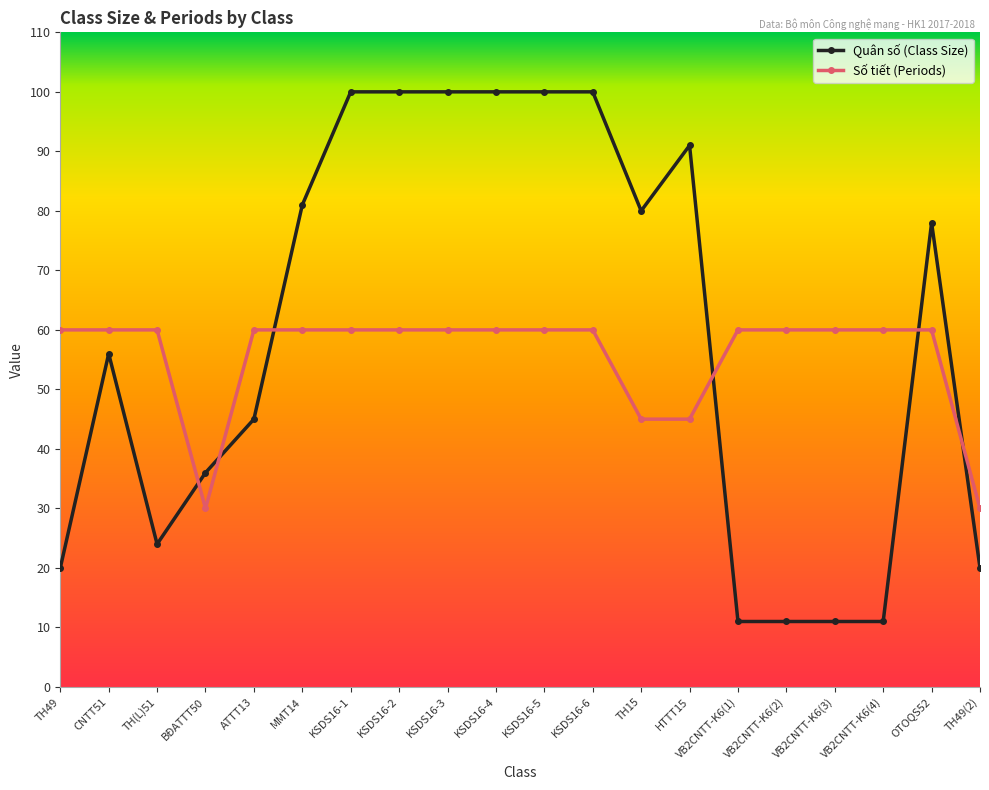

Reading left to right, transcribe all the data shown in this chart.

Quân số (Class Size): 20	56	24	36	45	81	100	100	100	100	100	100	80	91	11	11	11	11	78	20
Số tiết (Periods): 60	60	60	30	60	60	60	60	60	60	60	60	45	45	60	60	60	60	60	30